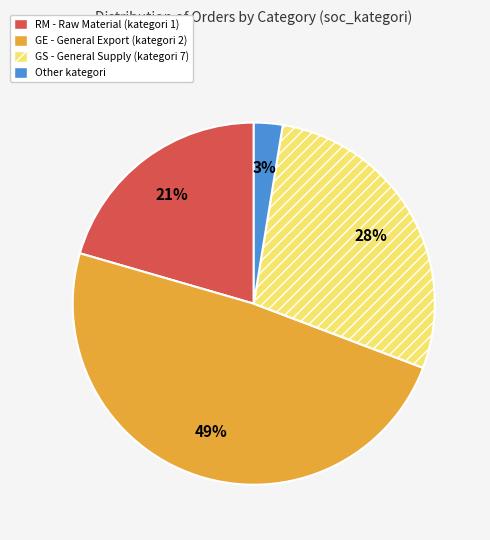

To the nearest percent, what is the average slice percentage?

25%